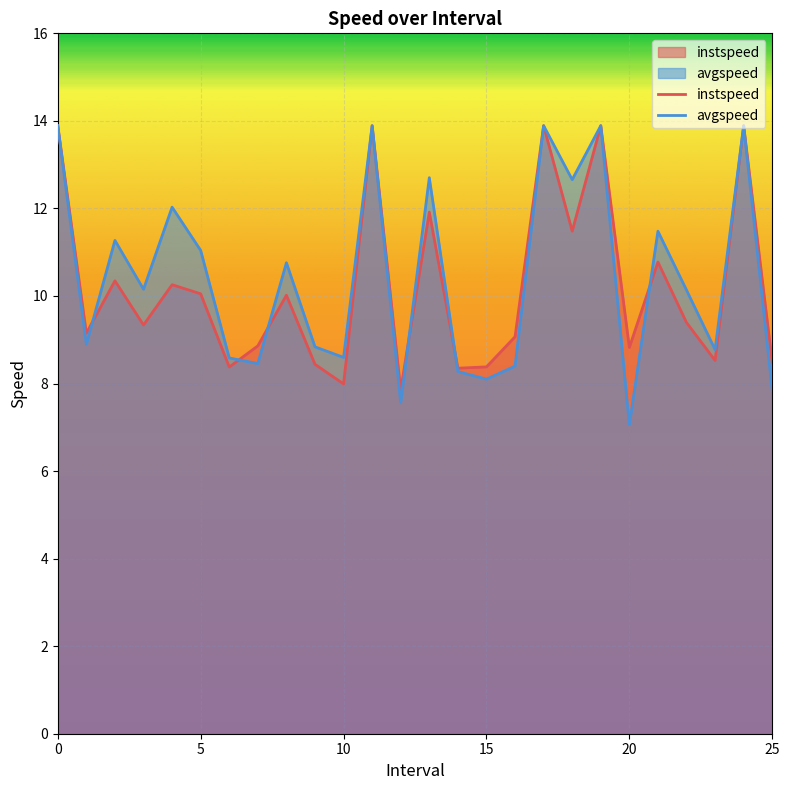

Rank the series at 13 from highest to lowest value.

avgspeed, instspeed